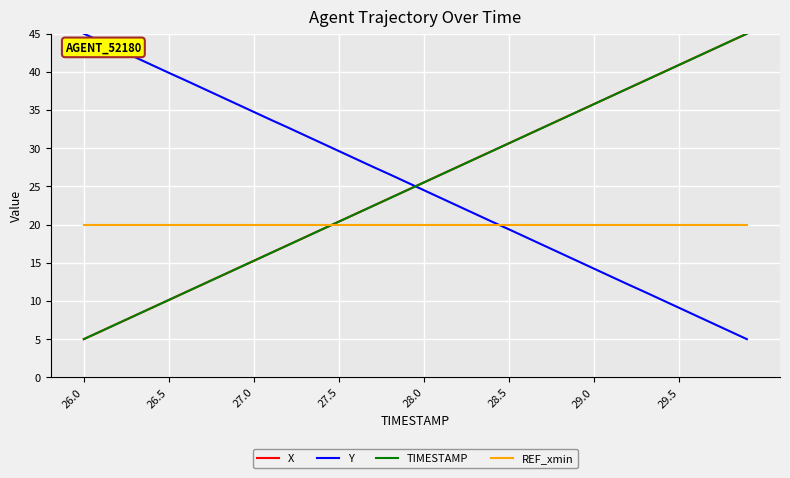

What is the maximum value for REF_xmin?

20.0